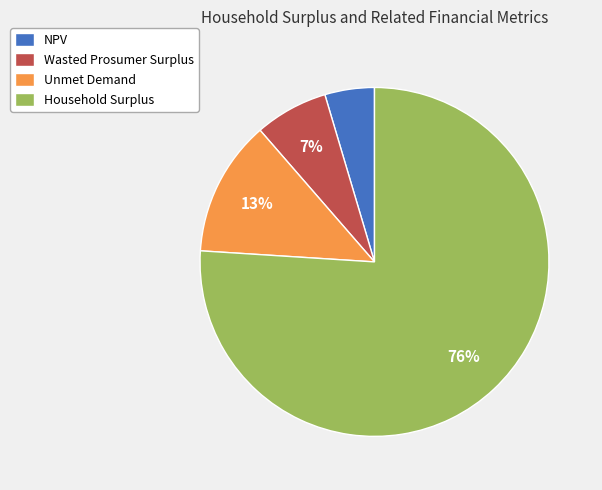

Does Household Surplus account for over 50% of the chart?

Yes